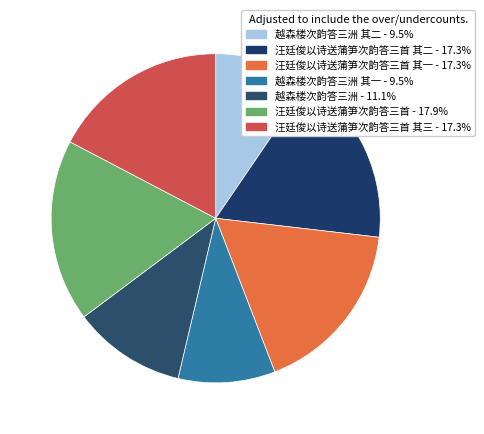

Does any single category account for the majority?

No